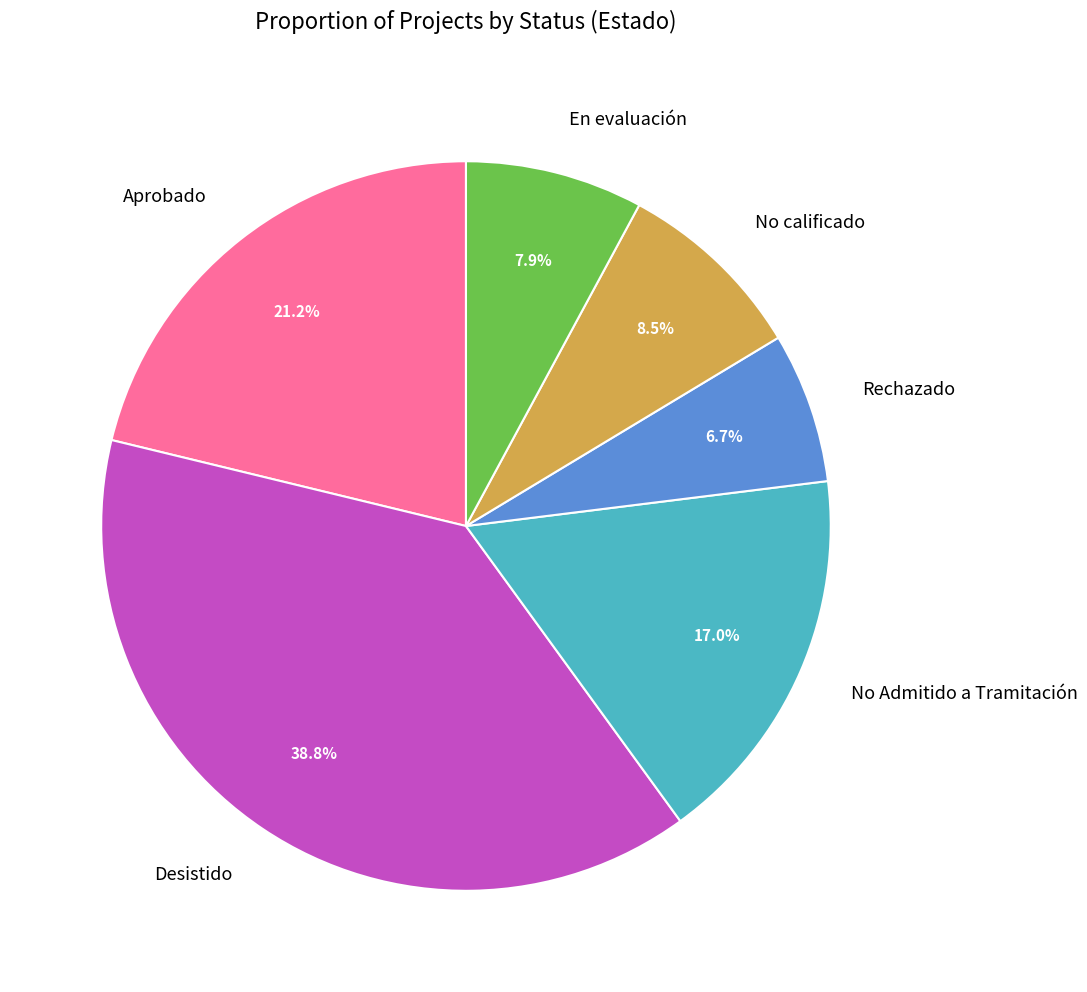

Combined, what portion of the pie is No calificado and En evaluación?

16.4%